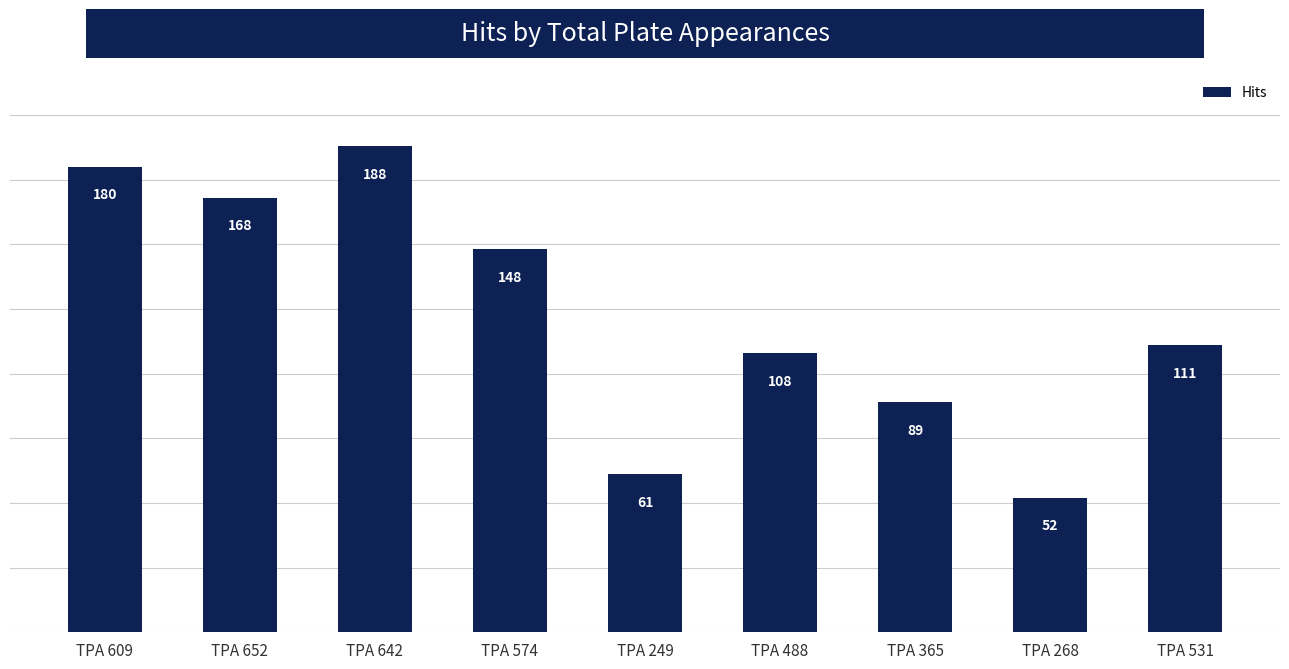

Reading left to right, list all the values displayed in this chart.

TPA 609=180	TPA 652=168	TPA 642=188	TPA 574=148	TPA 249=61	TPA 488=108	TPA 365=89	TPA 268=52	TPA 531=111